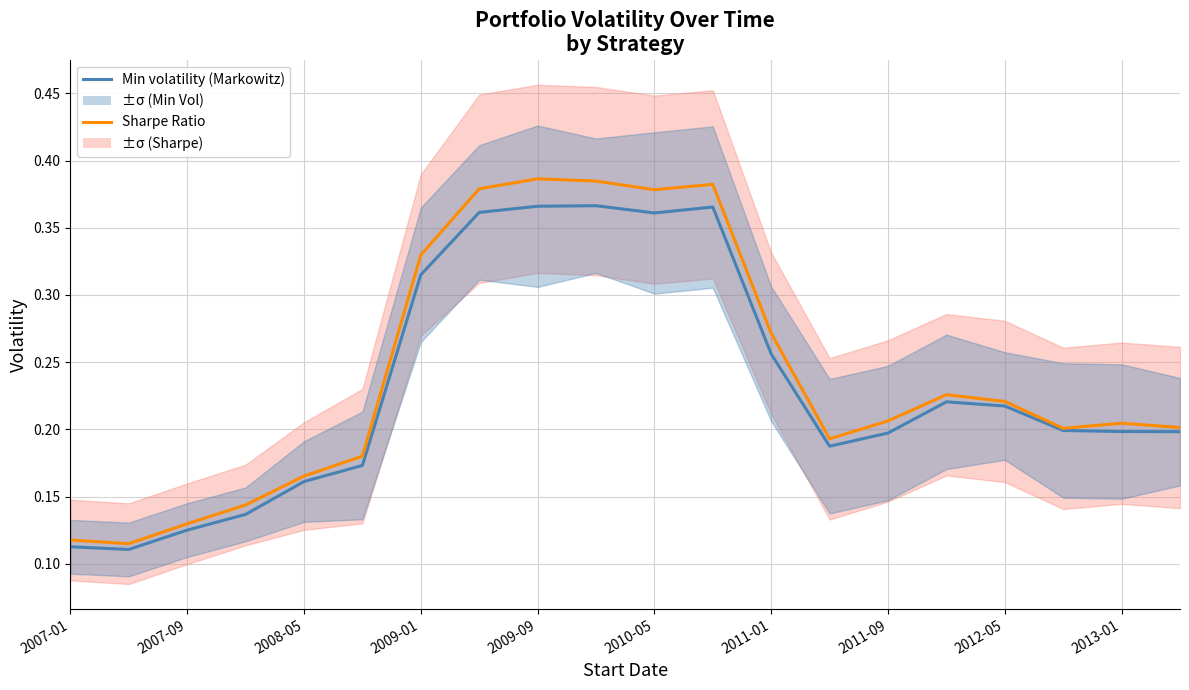

True or false: Sharpe Ratio has more than 2 points higher than both neighbors.

True